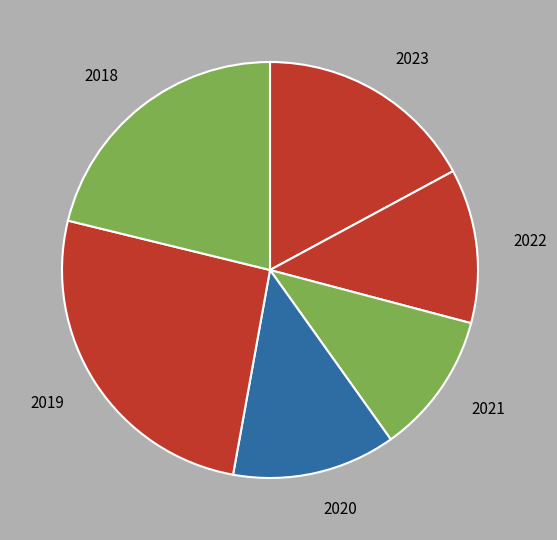

Is there a majority slice in this chart?

No